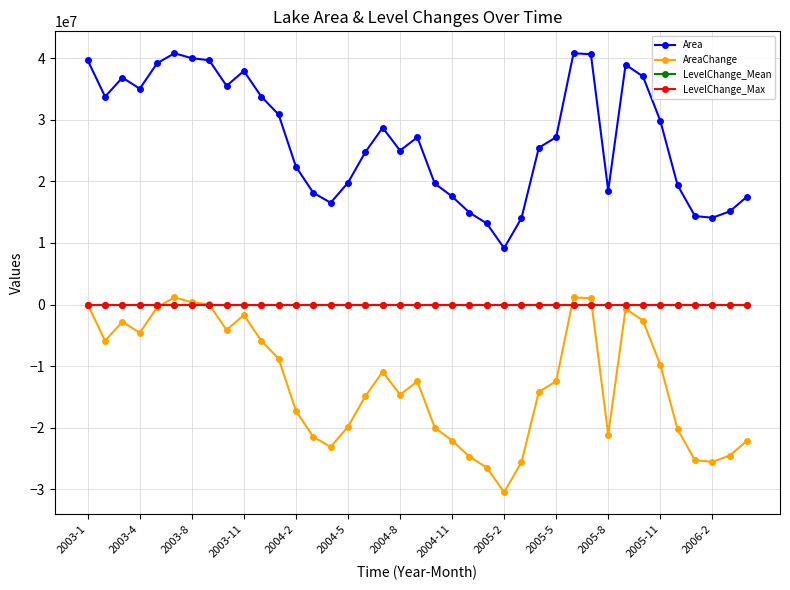

True or false: LevelChange_Mean has more than 2 interior local peaks.

True